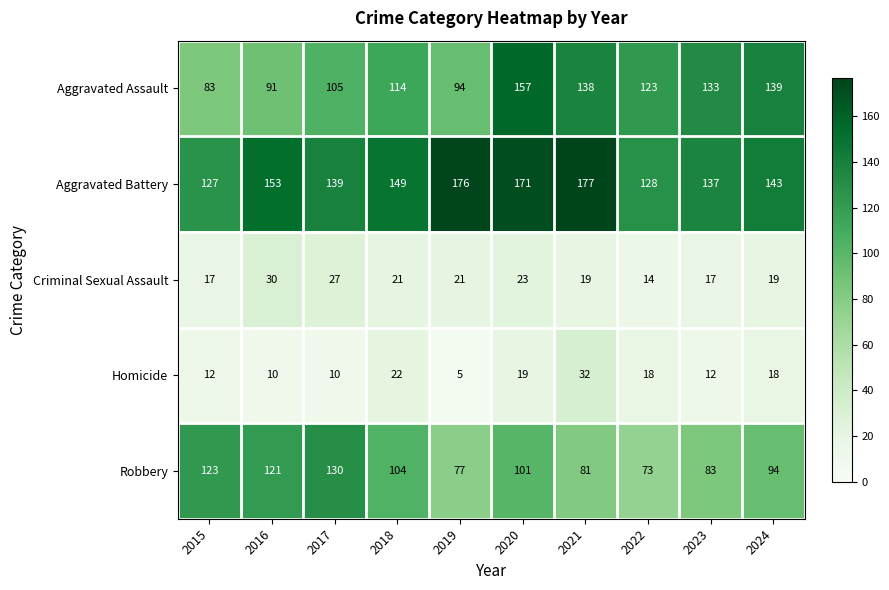

What is the difference between the second highest and minimum values in the Robbery series?

50